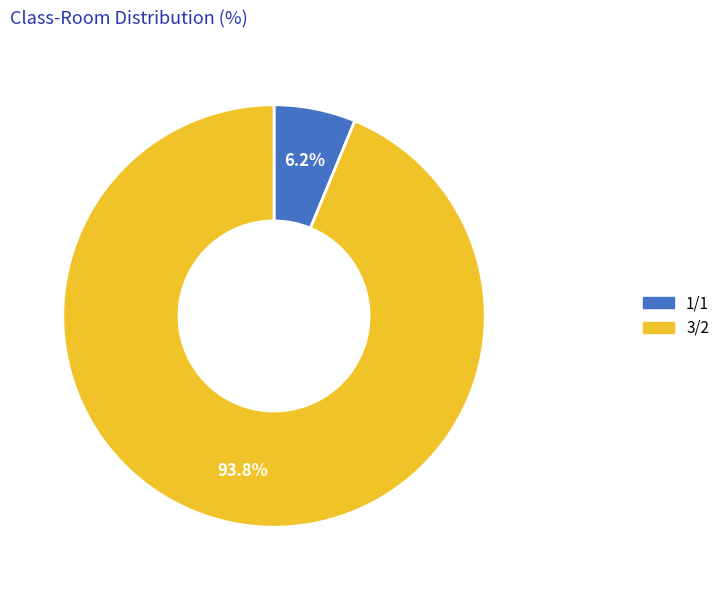

How many segments does this pie chart have?

2